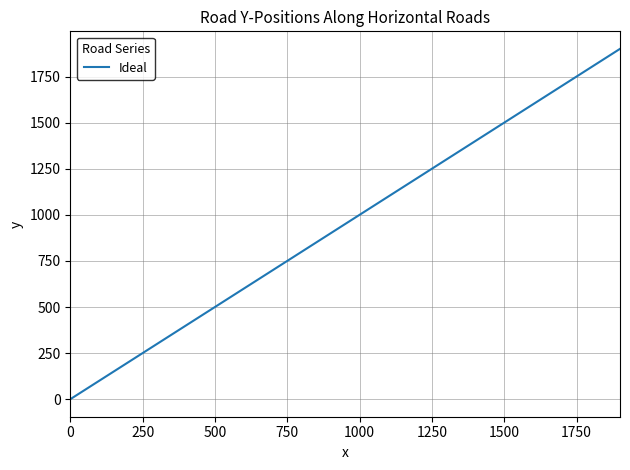

Does the chart have visible grid lines?

Yes